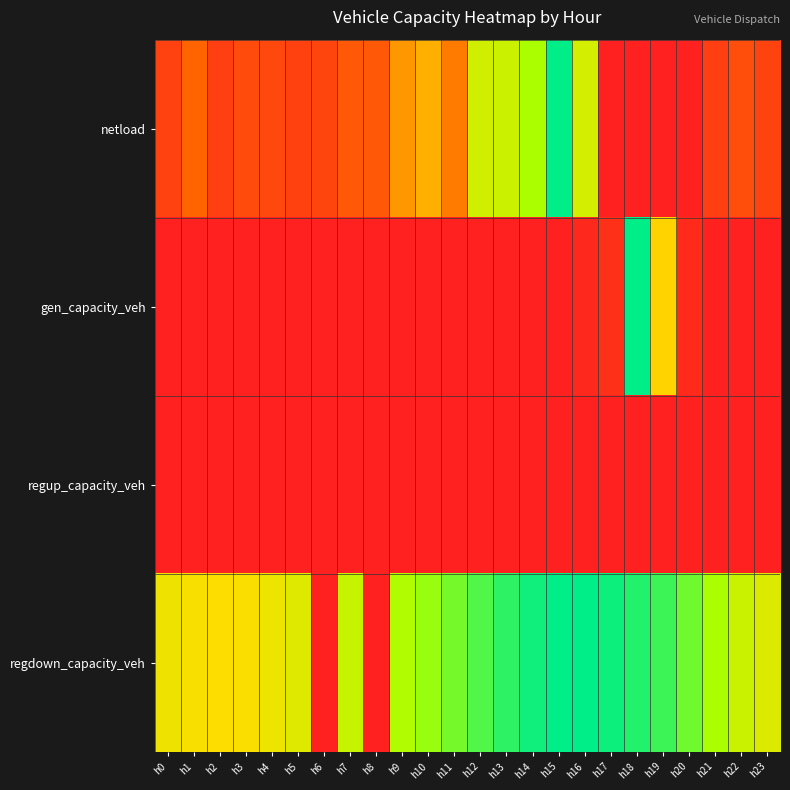

Reading right to left, list all the values displayed in this chart.

netload: h23=0.2	h22=0.2	h21=0.1	h20=0.0	h19=0.0	h18=0.0	h17=0.0	h16=0.7	h15=1.0	h14=0.7	h13=0.7	h12=0.7	h11=0.3	h10=0.5	h9=0.4	h8=0.2	h7=0.2	h6=0.2	h5=0.1	h4=0.2	h3=0.2	h2=0.1	h1=0.3	h0=0.2
gen_capacity_veh: h23=0.0	h22=0.0	h21=0.0	h20=0.0	h19=0.5	h18=1.0	h17=0.1	h16=0.0	h15=0.0	h14=0.0	h13=0.0	h12=0.0	h11=0.0	h10=0.0	h9=0.0	h8=0.0	h7=0.0	h6=0.0	h5=0.0	h4=0.0	h3=0.0	h2=0.0	h1=0.0	h0=0.0
regup_capacity_veh: h23=0.0	h22=0.0	h21=0.0	h20=0.0	h19=0.0	h18=0.0	h17=0.0	h16=0.0	h15=0.0	h14=0.0	h13=0.0	h12=0.0	h11=0.0	h10=0.0	h9=0.0	h8=0.0	h7=0.0	h6=0.0	h5=0.0	h4=0.0	h3=0.0	h2=0.0	h1=0.0	h0=0.0
regdown_capacity_veh: h23=0.6	h22=0.7	h21=0.7	h20=0.8	h19=0.9	h18=0.9	h17=1.0	h16=1.0	h15=1.0	h14=1.0	h13=0.9	h12=0.9	h11=0.8	h10=0.8	h9=0.7	h8=0.0	h7=0.7	h6=0.0	h5=0.6	h4=0.6	h3=0.6	h2=0.6	h1=0.6	h0=0.6